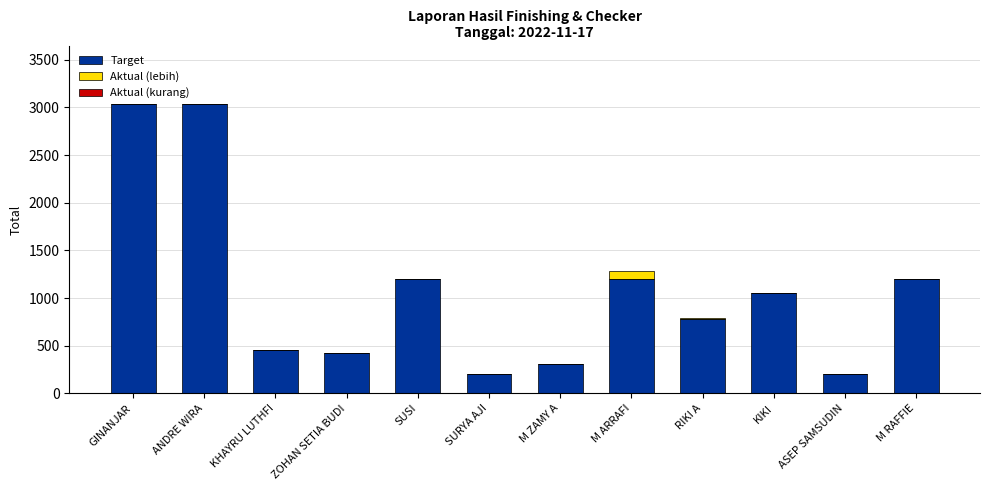

What is the total value across all series at GINANJAR?

3040